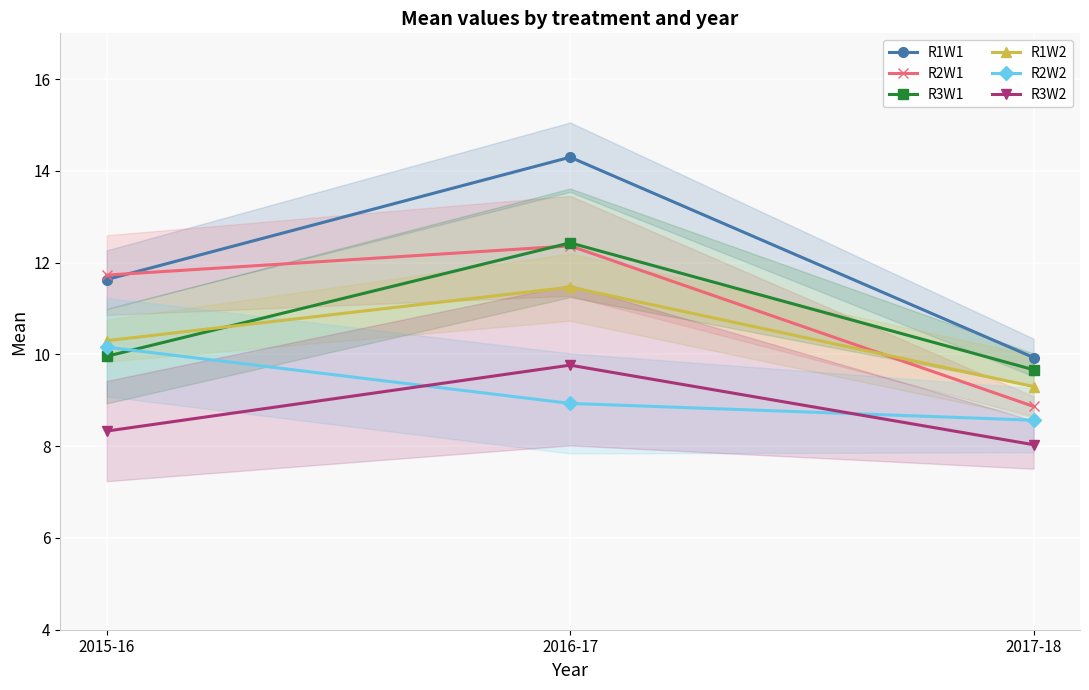

Which label corresponds to the largest value in the chart?

2016-17